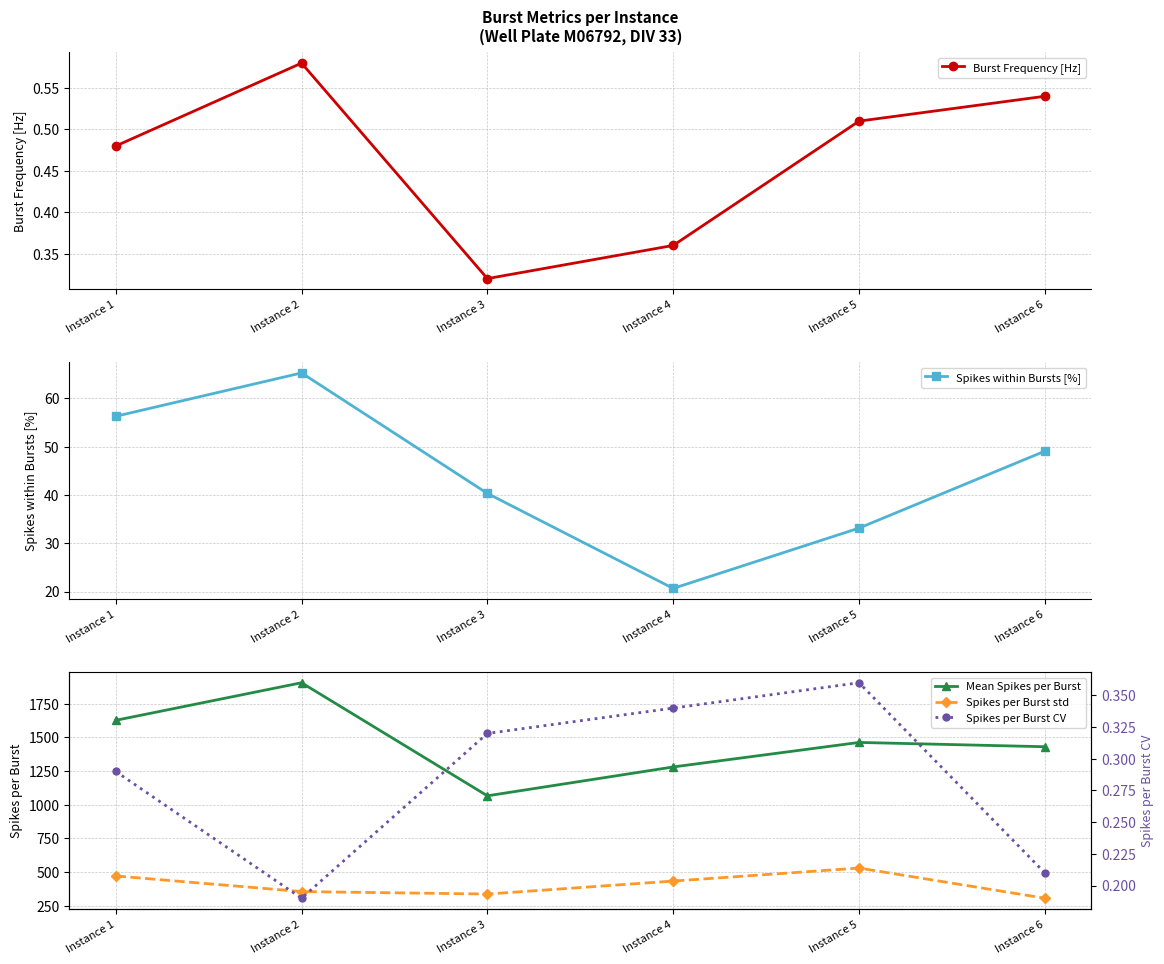

True or false: Spikes within Bursts [%] has more than 1 points higher than both neighbors.

False